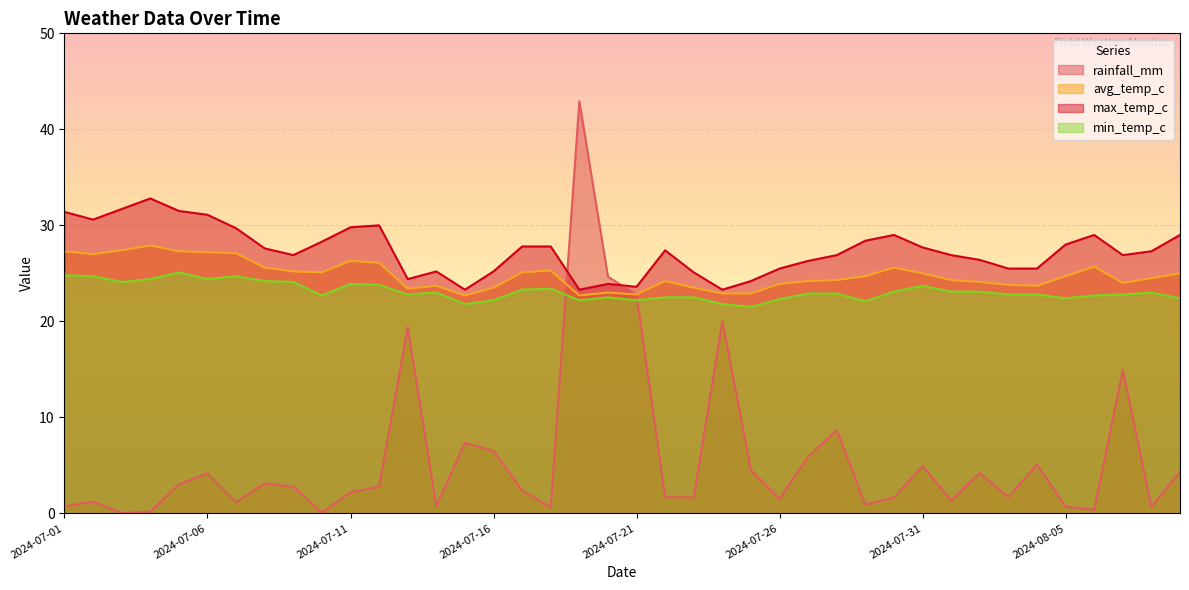

What is the average value of the max_temp_c series?

27.4